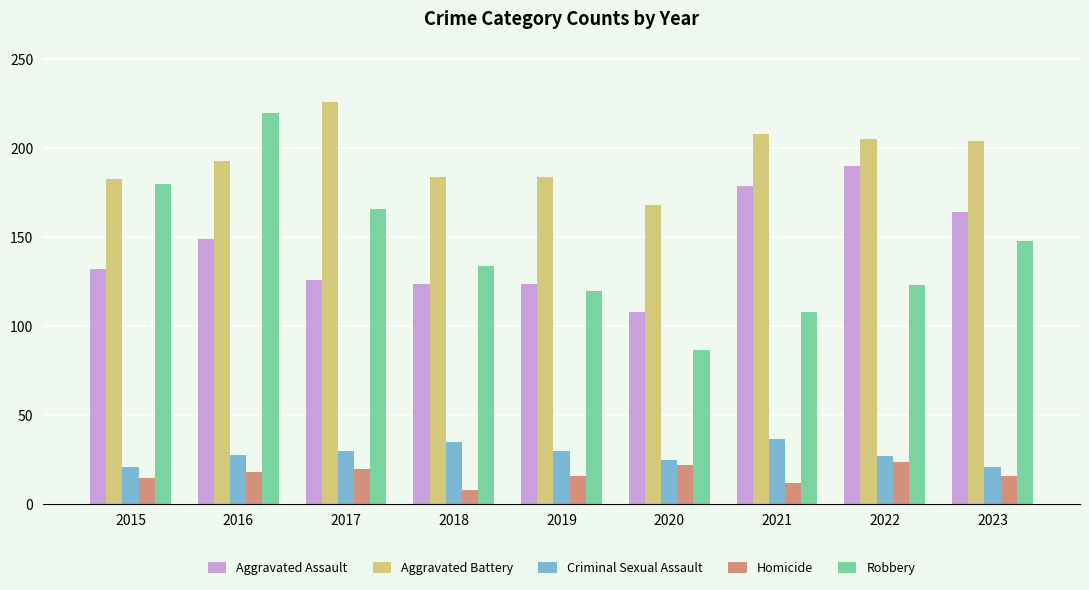

Count the Criminal Sexual Assault values in the range 25 to 30.

5